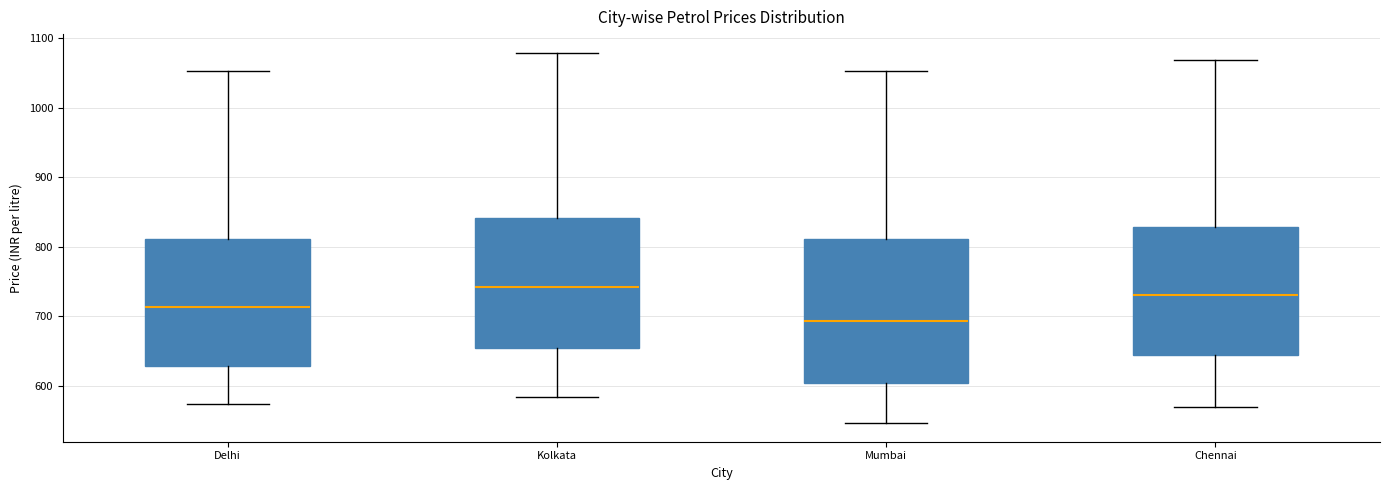

Which box's median line is the lowest?

Mumbai